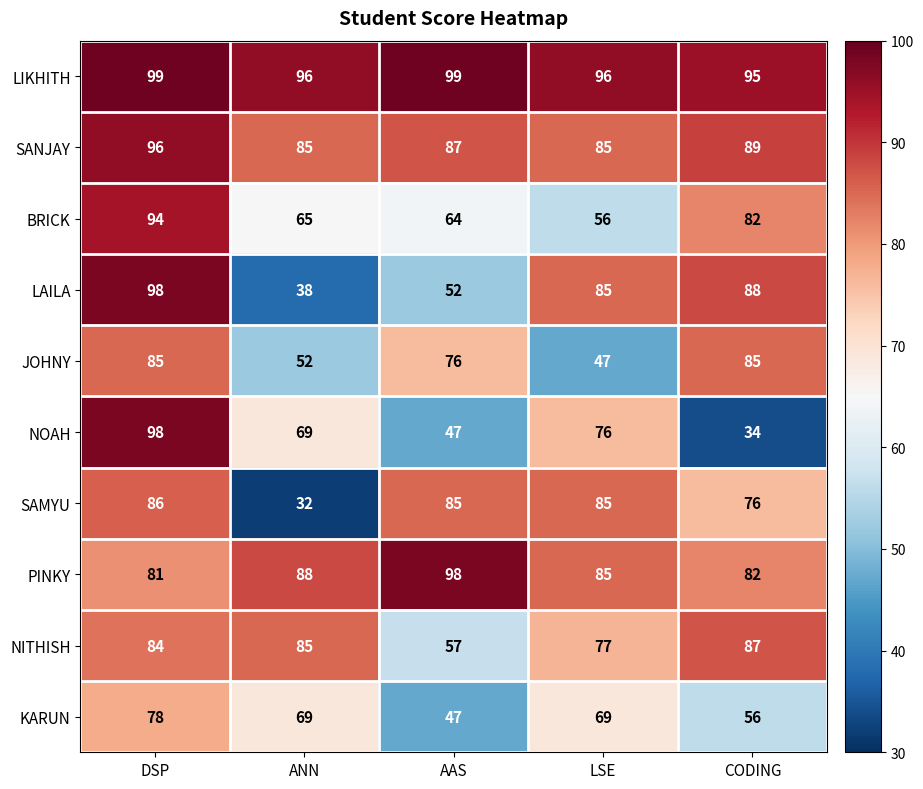

Which category has the lowest value across all series?

ANN